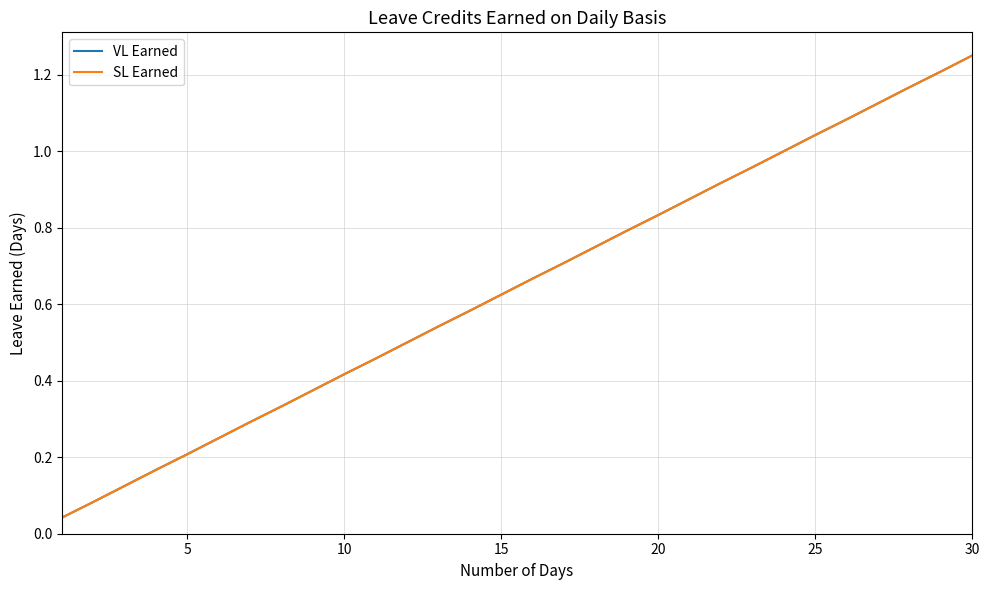

What is the difference between the maximum and minimum values in the VL Earned series?

1.2